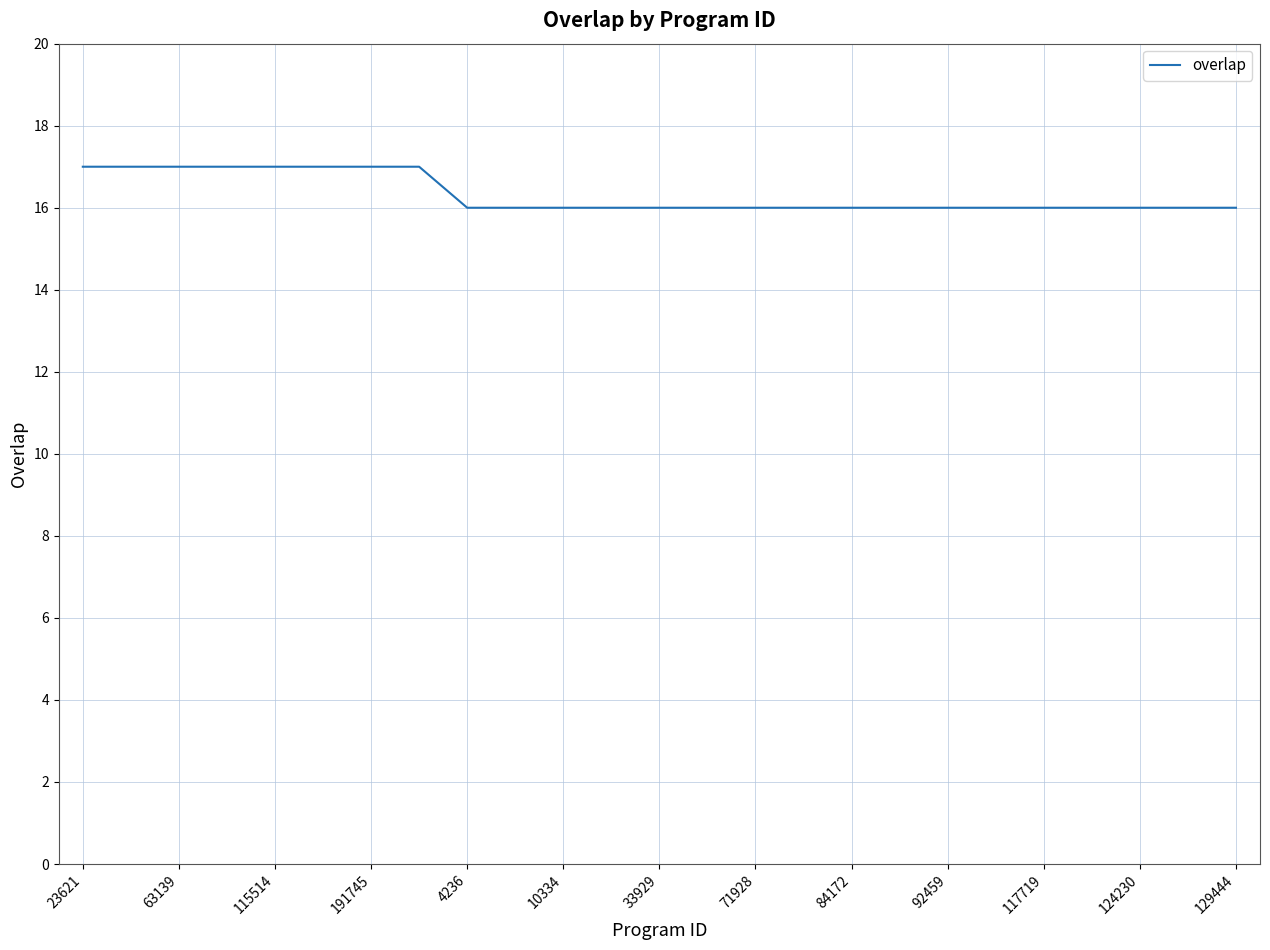

What is the minimum value shown in the chart?

16